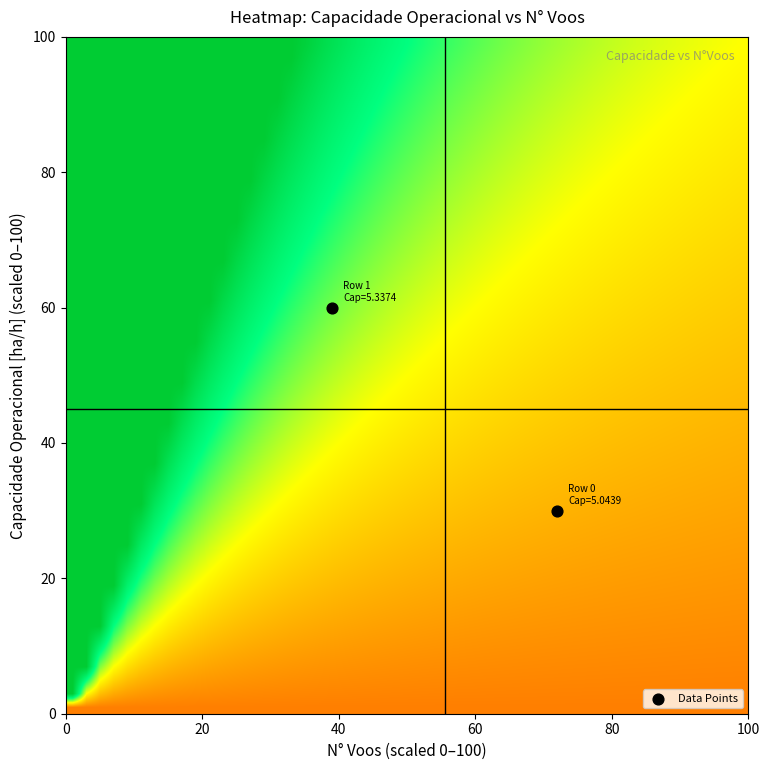

What is the average X value?

56